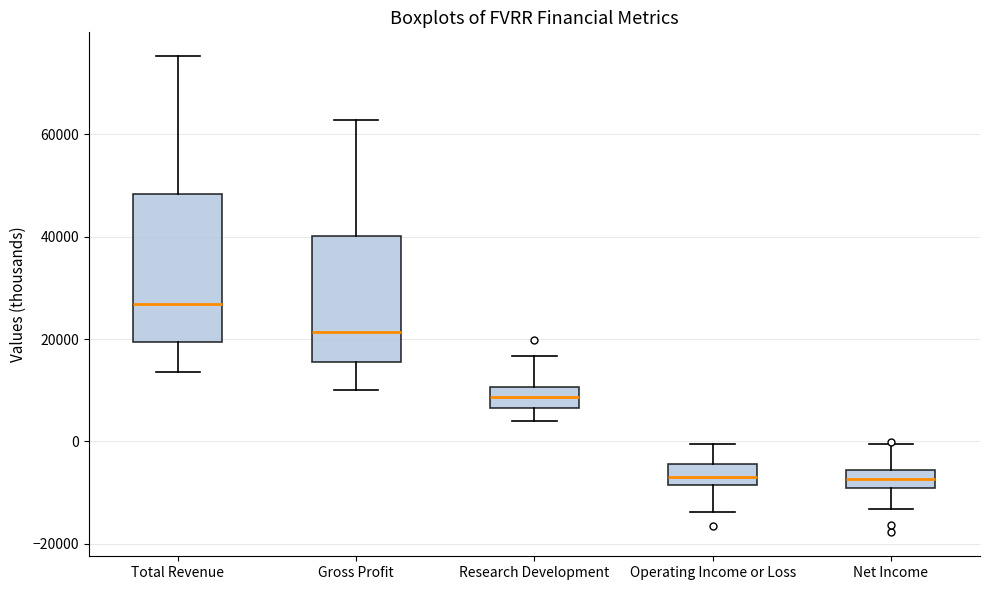

Reading left to right, transcribe this box plot: for each box, give where its median line is, the range the box spans, and where its two whiskers end, as read against the y-axis. The values are not printed on the chart, so give them approximately, as read against the axis.

Total Revenue: median 26000, box 20000 to 48000, whiskers 14000 to 76000
Gross Profit: median 22000, box 16000 to 40000, whiskers 10000 to 62000
Research Development: median 8000, box 6000 to 10000, whiskers 4000 to 16000
Operating Income or Loss: median -6000, box -8000 to -4000, whiskers -14000 to 0
Net Income: median -8000, box -10000 to -6000, whiskers -14000 to 0